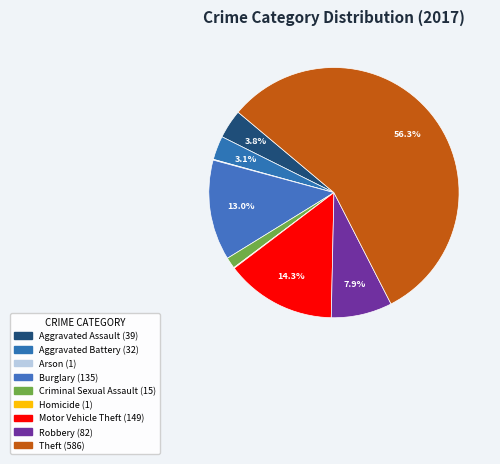

Rank the categories by value from highest to lowest.

Theft, Motor Vehicle Theft, Burglary, Robbery, Aggravated Assault, Aggravated Battery, Criminal Sexual Assault, Arson, Homicide